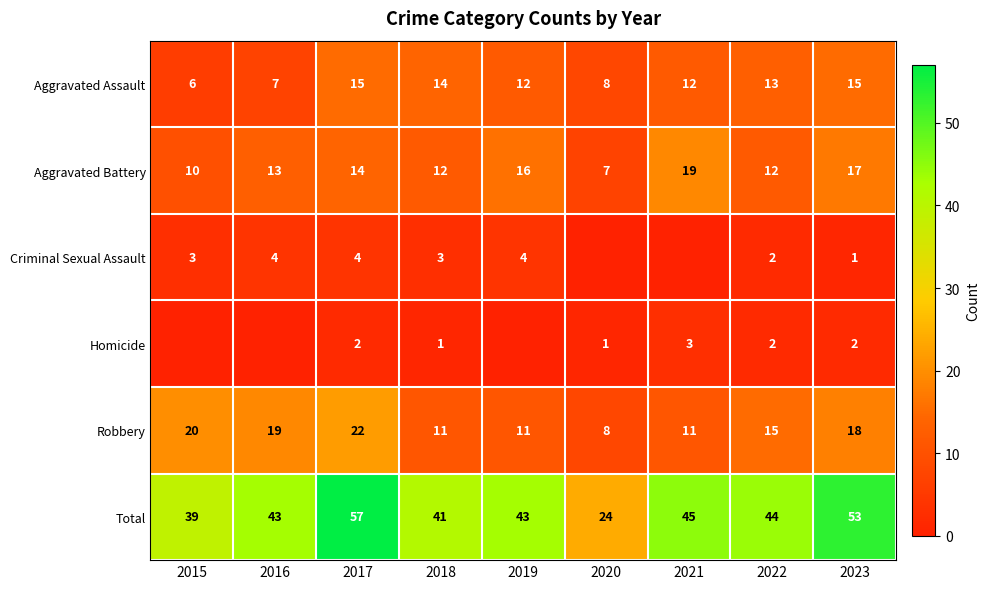

What value does the Robbery series have at 2015, to the nearest 5?

20